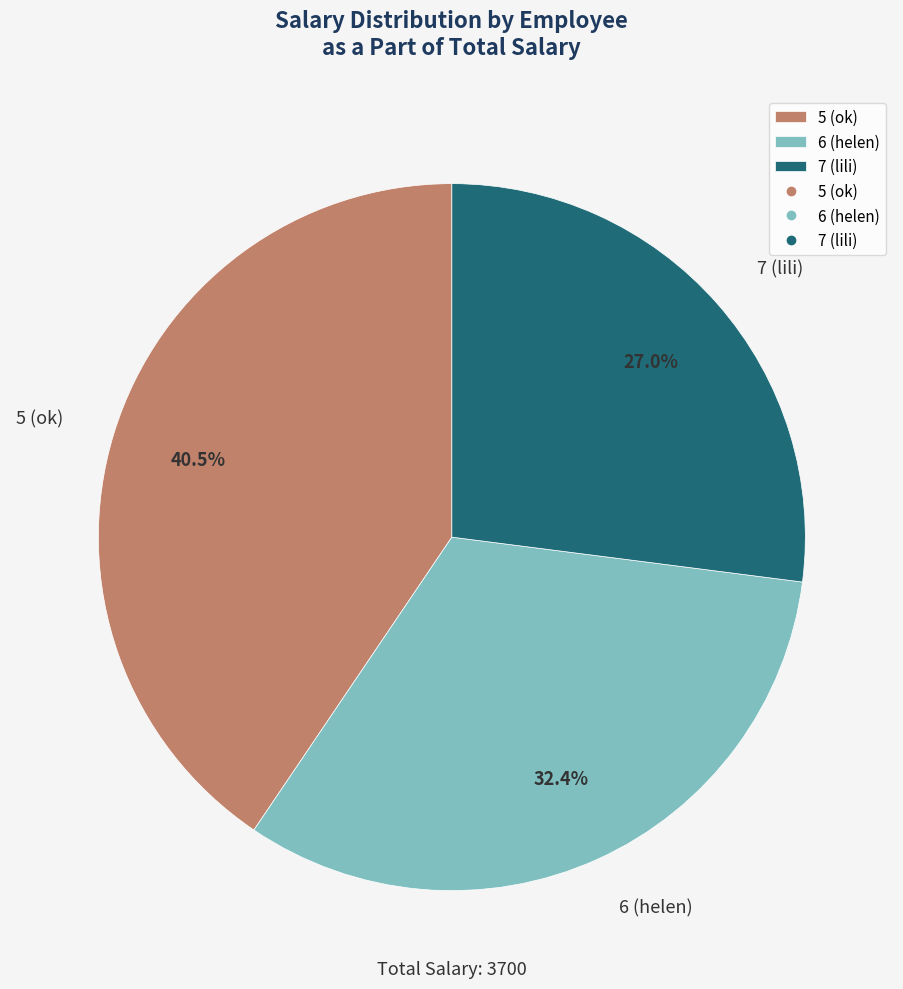

To the nearest percent, what is the average slice percentage?

33%